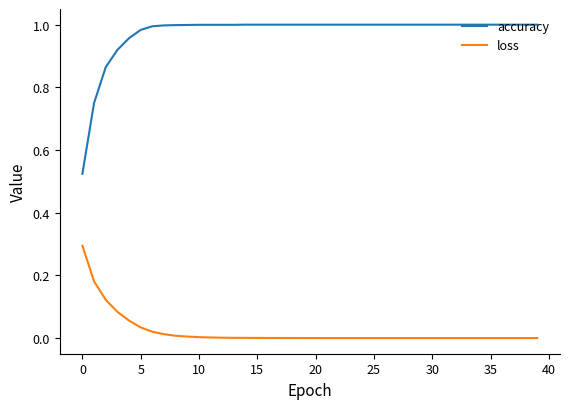

True or false: accuracy and loss cross at least once.

False